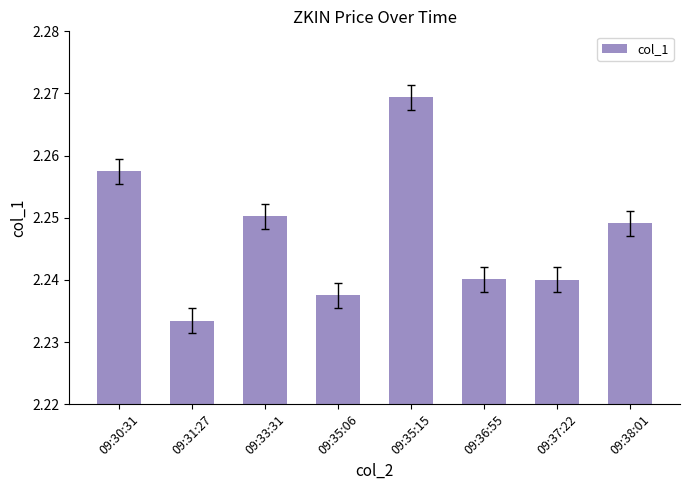

The chart shows a value of 1.4 at 09:35:15. True or false?

False